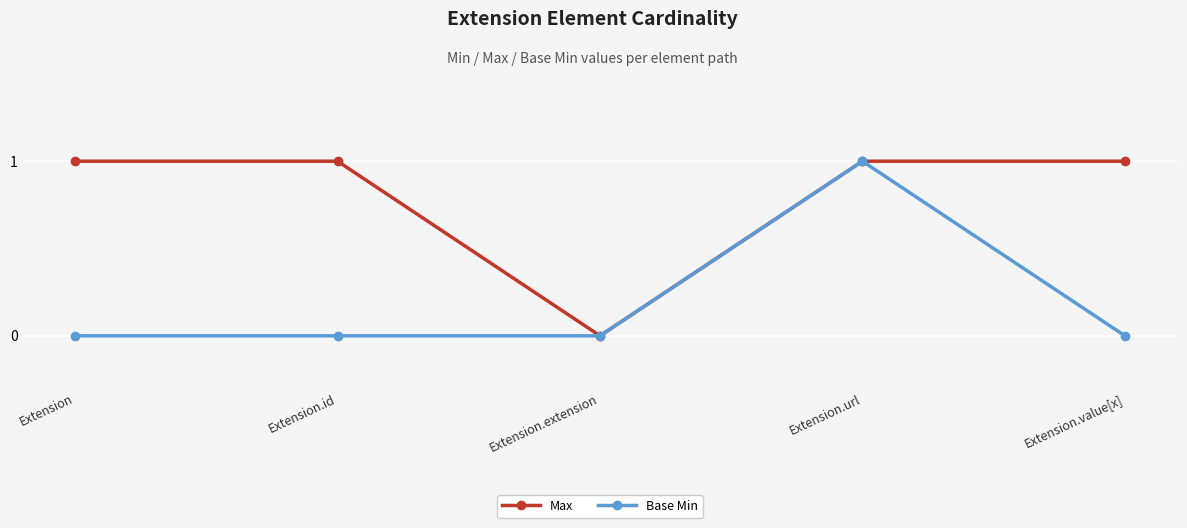

Is the value of Max at Extension greater than the value of Base Min at Extension.extension?

Yes